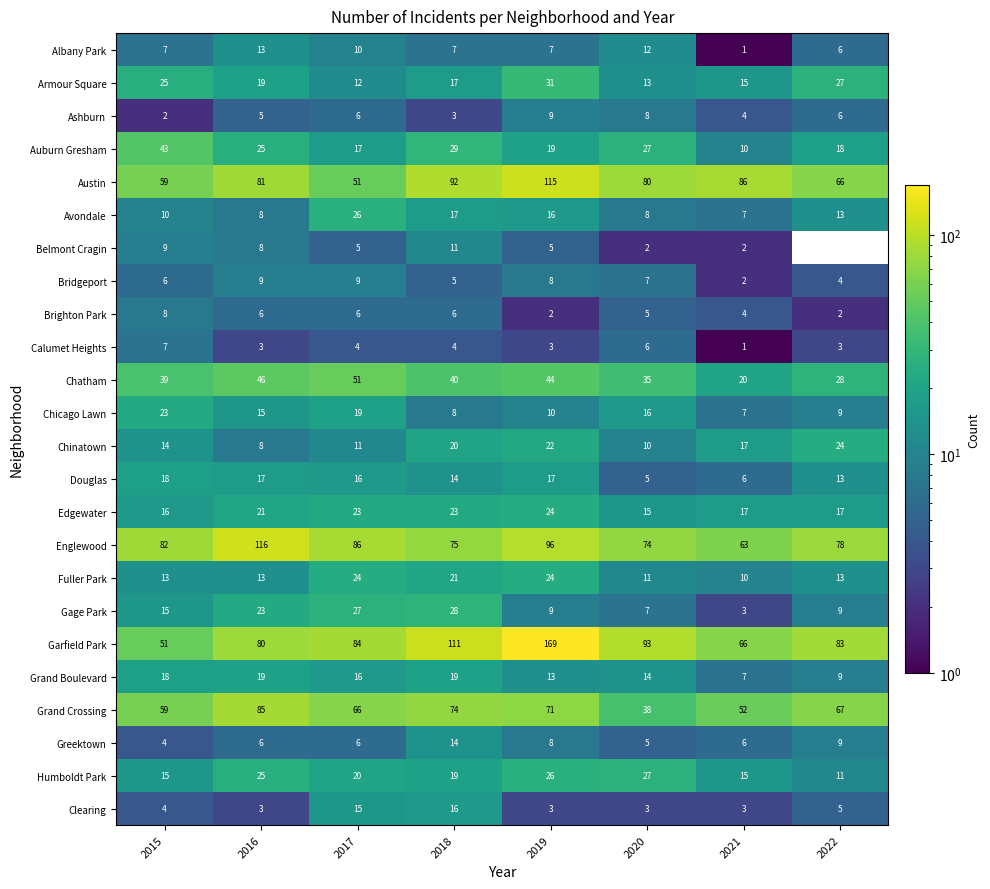

The value of Edgewater at 2019 is 37.8. True or false?

False